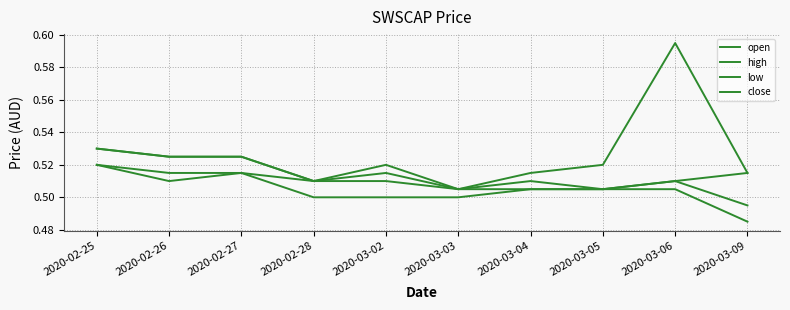

How many lines are shown in the chart?

4